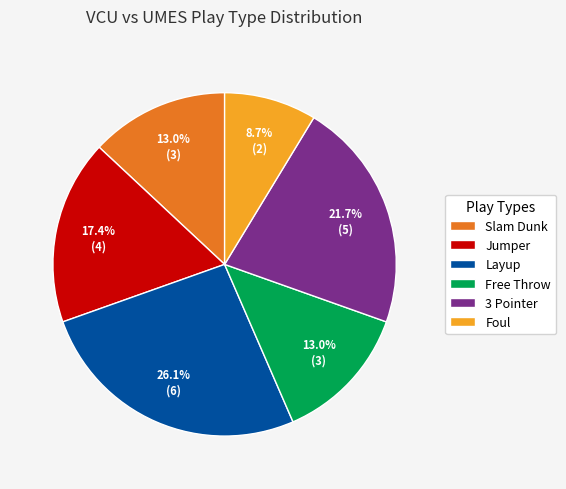

How many slices are in this pie chart?

6